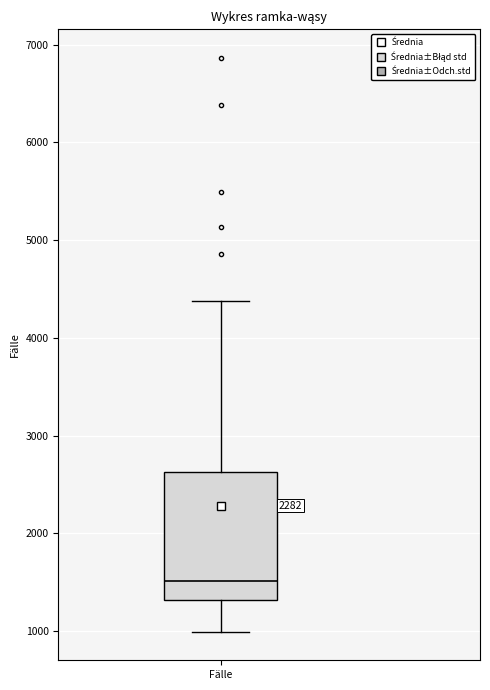

Transcribe this box plot: give where the median line is, the range the box spans, and where the two whiskers end, as read against the y-axis. The values are not printed on the chart, so give them approximately, as read against the axis.

median 1500, box 1300 to 2600, whiskers 1000 to 4400